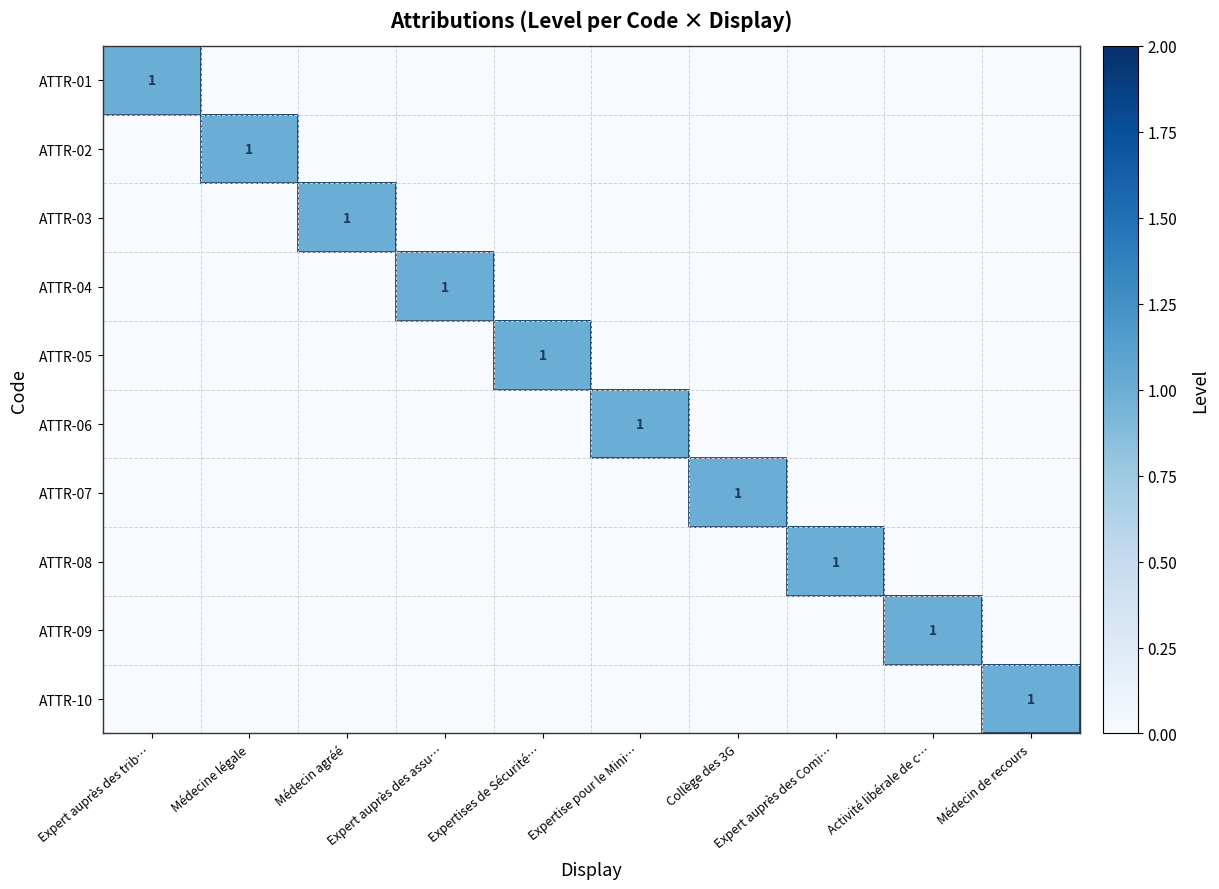

Between Médecin agréé and Collège des 3G, which series saw the biggest shift?

ATTR-03